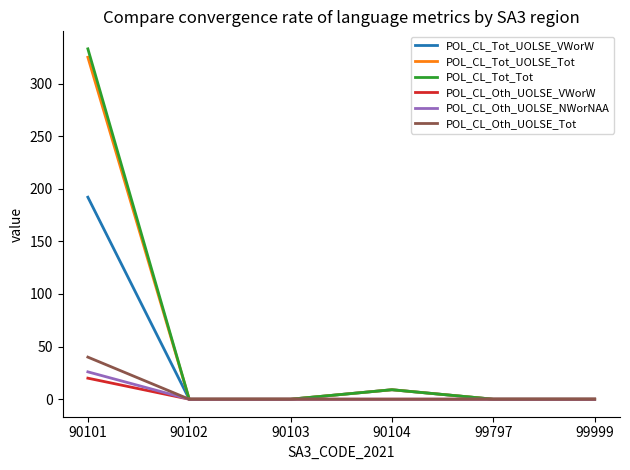

What are all the series names shown in the legend?

POL_CL_Tot_UOLSE_VWorW, POL_CL_Tot_UOLSE_Tot, POL_CL_Tot_Tot, POL_CL_Oth_UOLSE_VWorW, POL_CL_Oth_UOLSE_NWorNAA, POL_CL_Oth_UOLSE_Tot